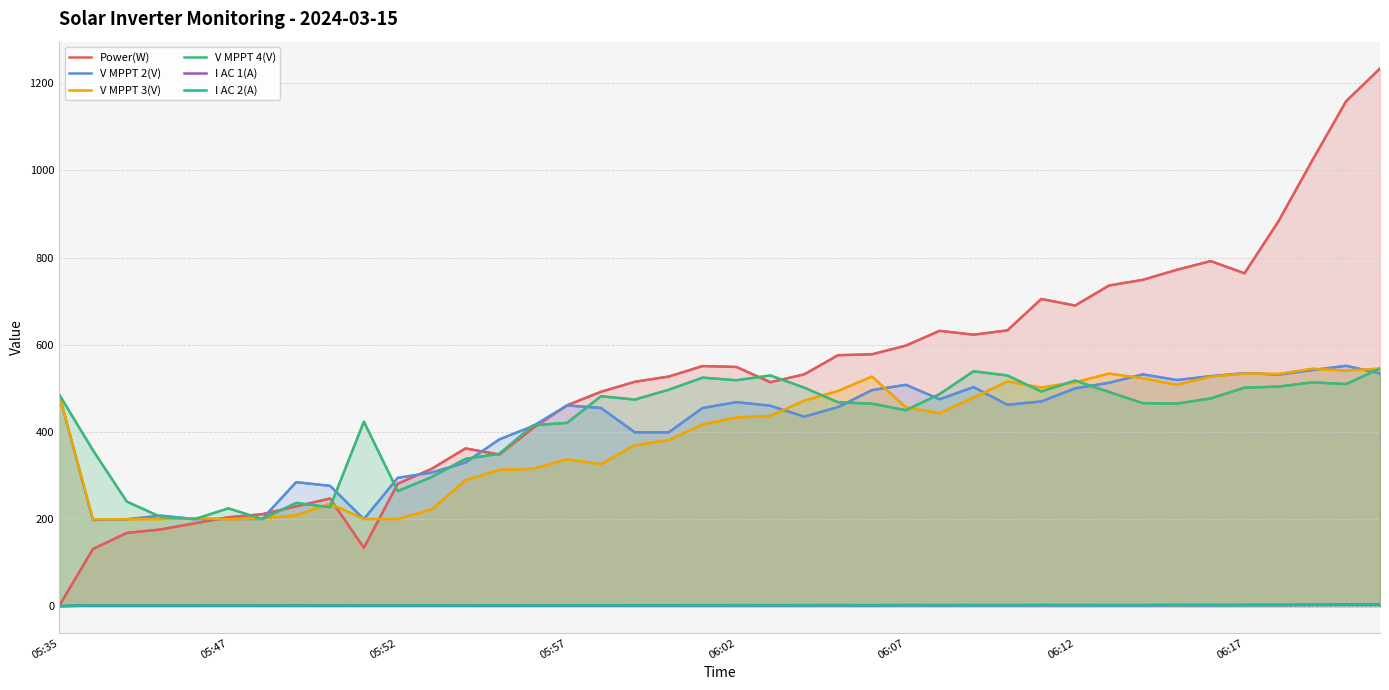

What is the greatest value displayed?

1234.0